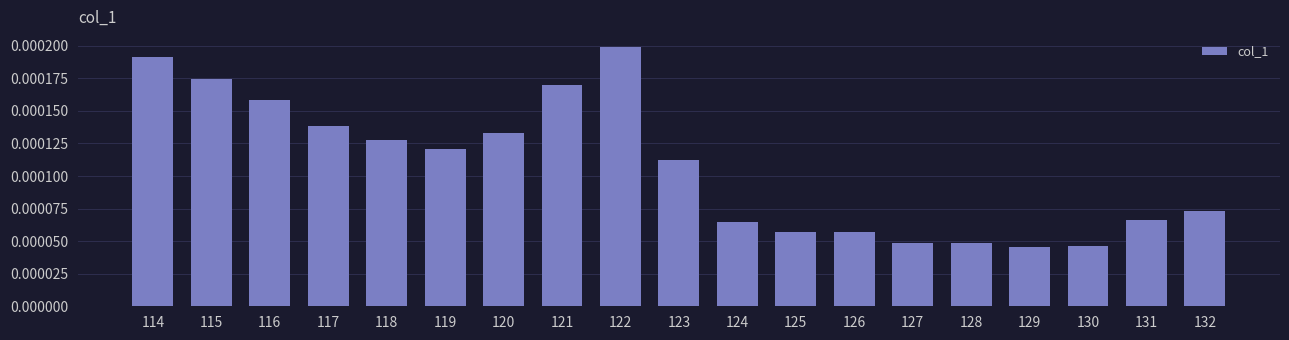

At which category does the chart reach its peak across all series?

122